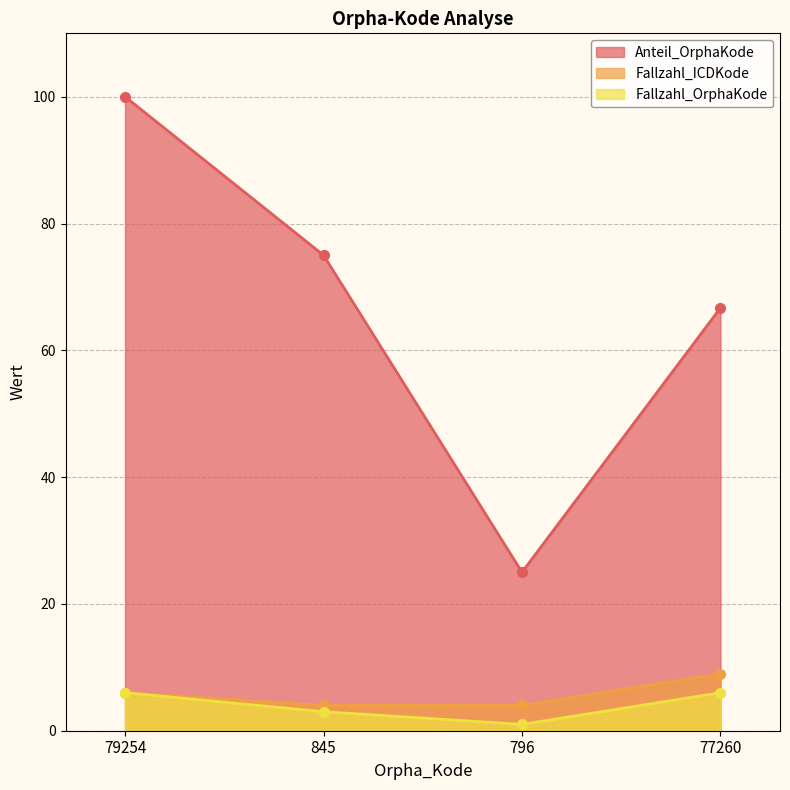

Rank the series by their maximum value, from highest to lowest.

Anteil_OrphaKode, Fallzahl_ICDKode, Fallzahl_OrphaKode